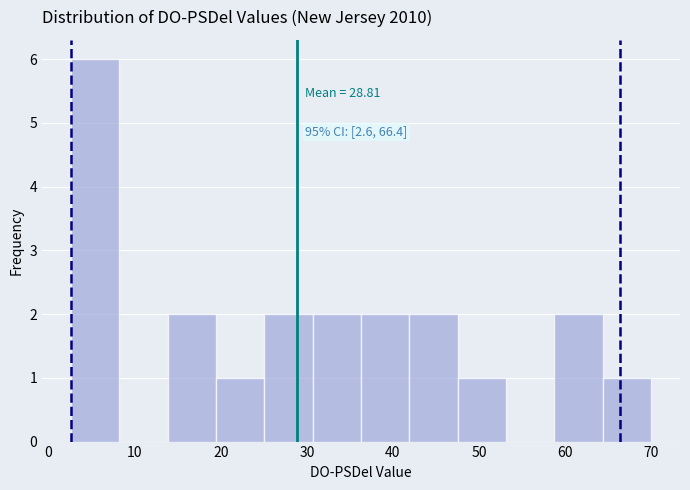

Over which range of the x-axis is the bar tallest?

3 to 8